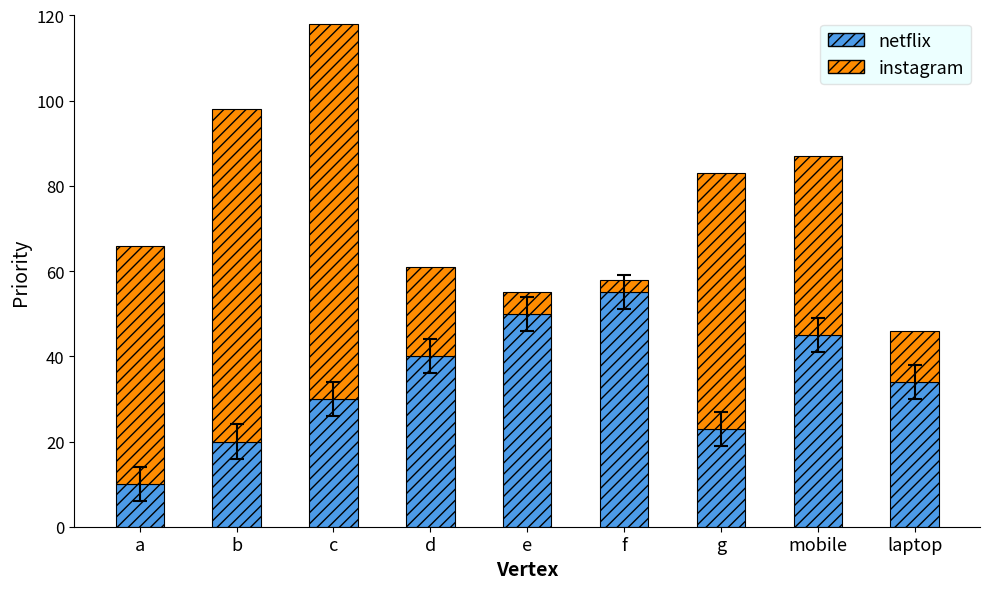

What is the total value across all series at f?

58